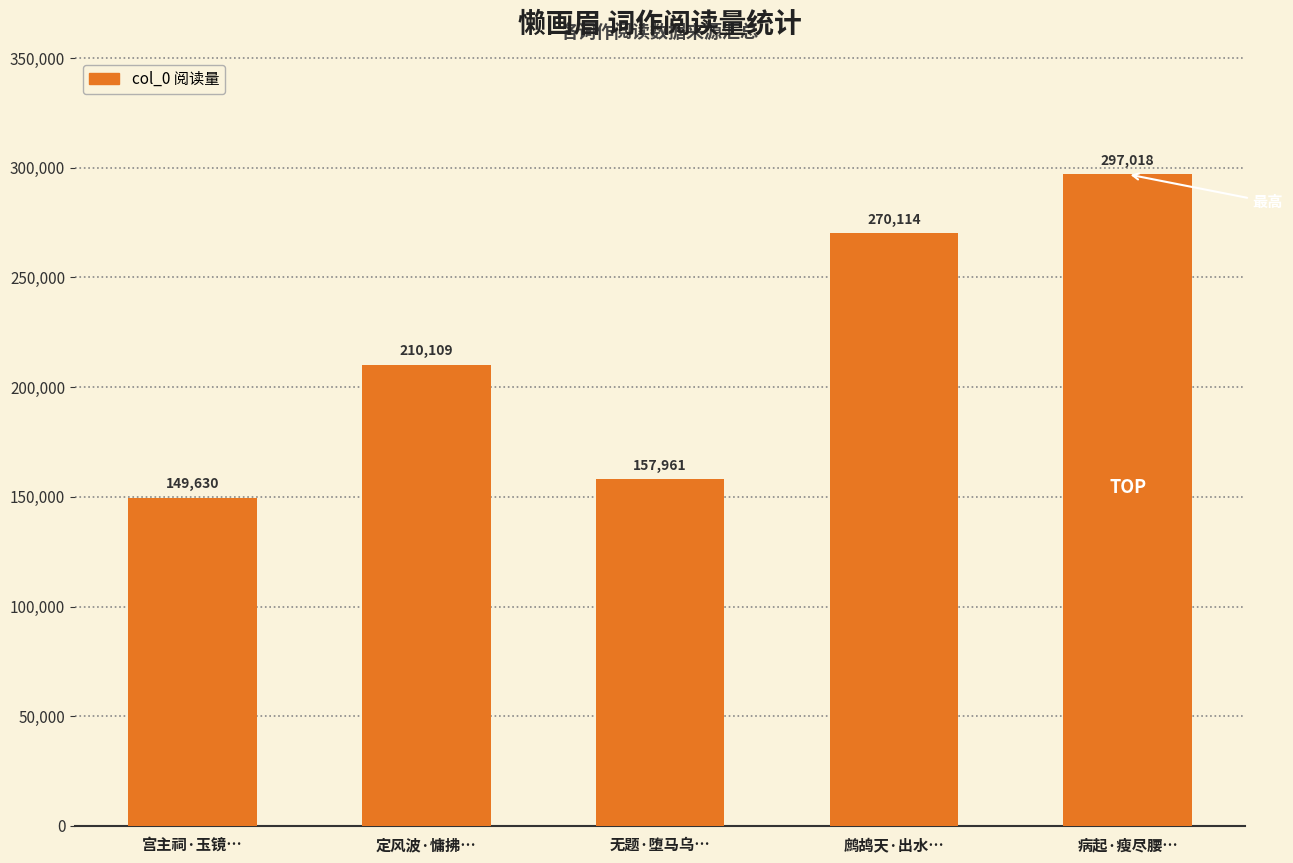

What is the minimum value shown in the chart?

149630